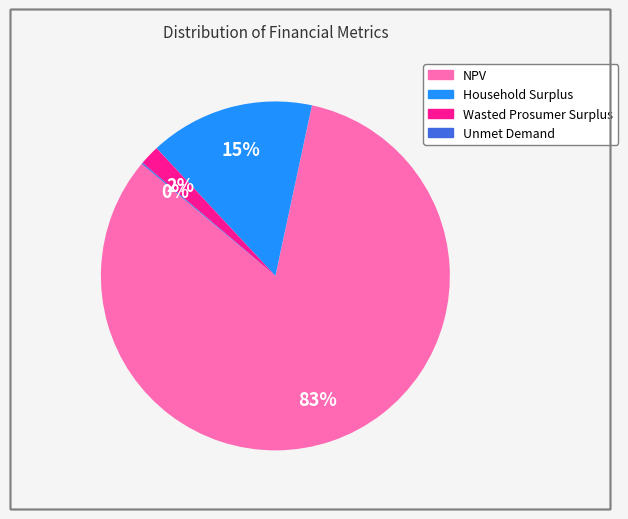

To the nearest percent, what percentage of the pie is NPV?

83%